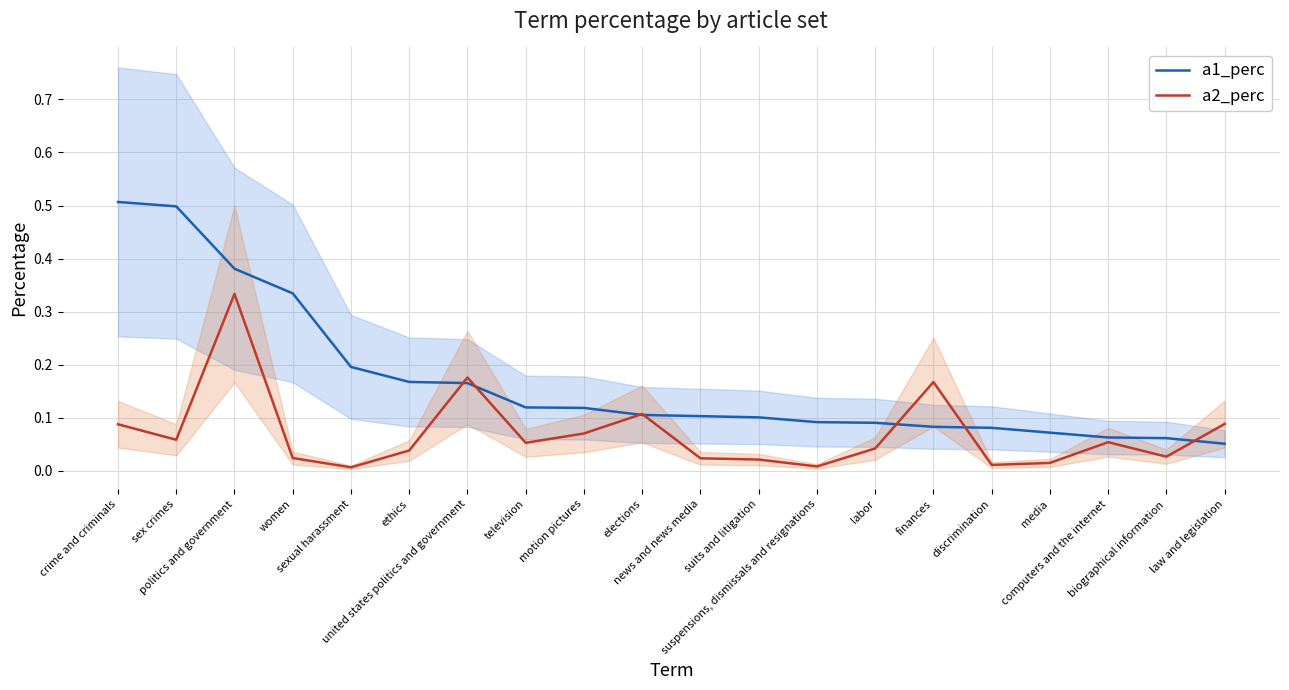

What is the difference between the maximum and minimum values in the a2_perc series?

0.3